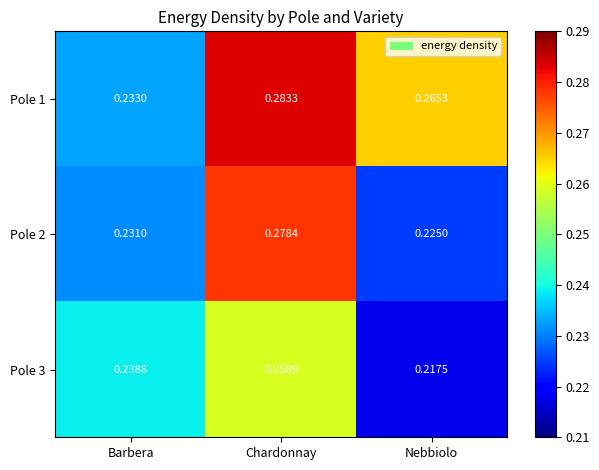

At which label is Pole 1 closest to 0?

Barbera